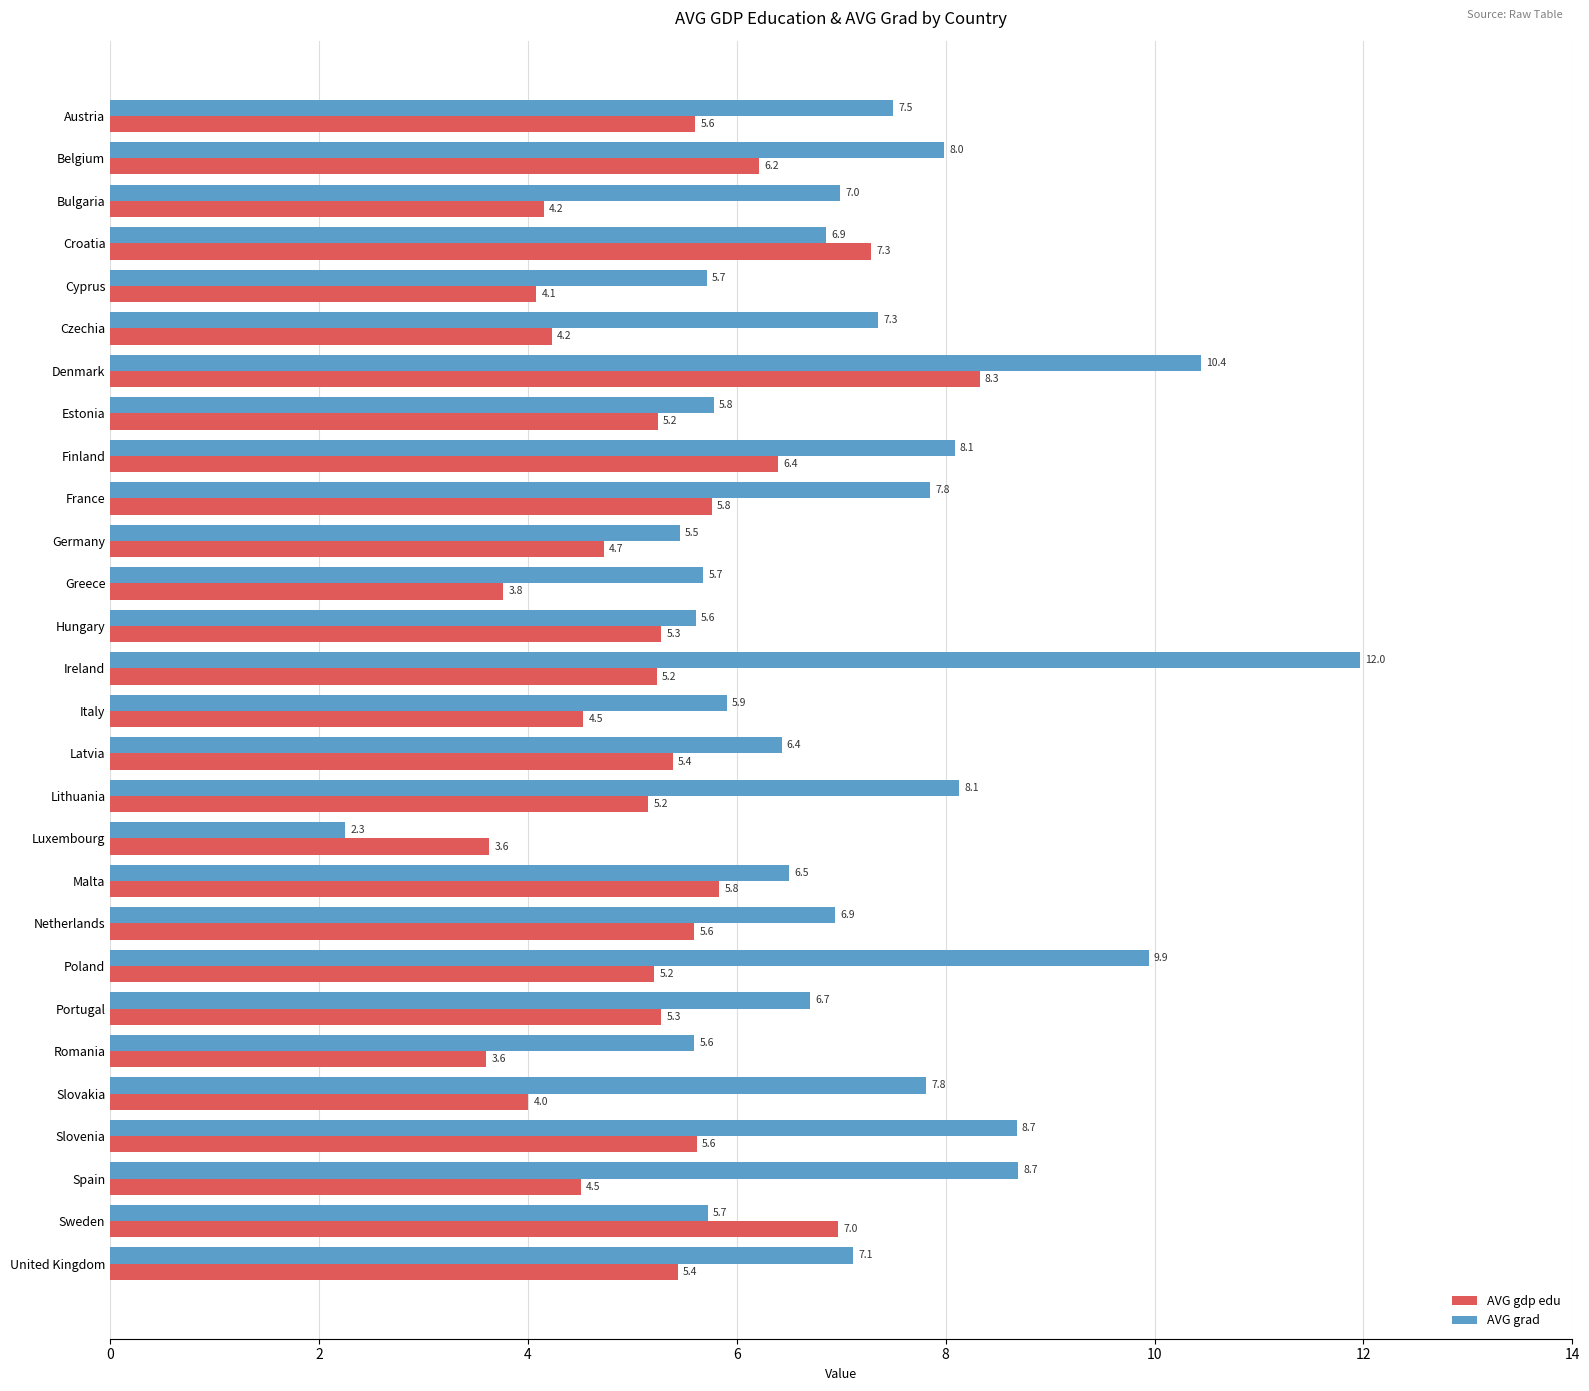

Which series has the widest spread of values?

AVG grad